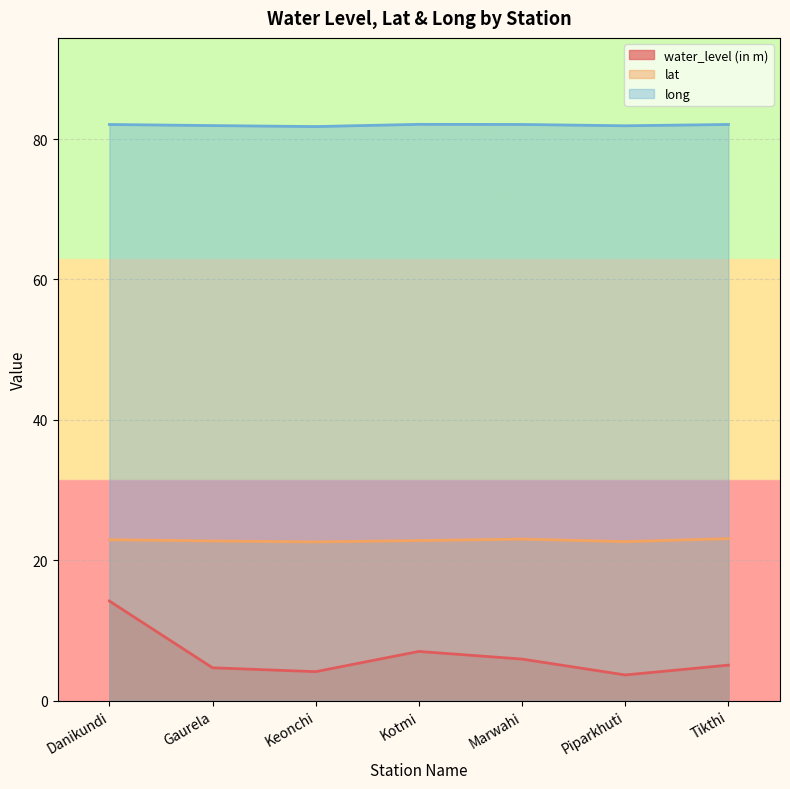

Reading left to right, transcribe all the data shown in this chart.

water_level (in m): 14.2	4.7	4.1	7.0	5.9	3.7	5.1
lat: 22.9	22.8	22.6	22.8	23.0	22.7	23.1
long: 82.1	81.9	81.8	82.1	82.1	81.9	82.1